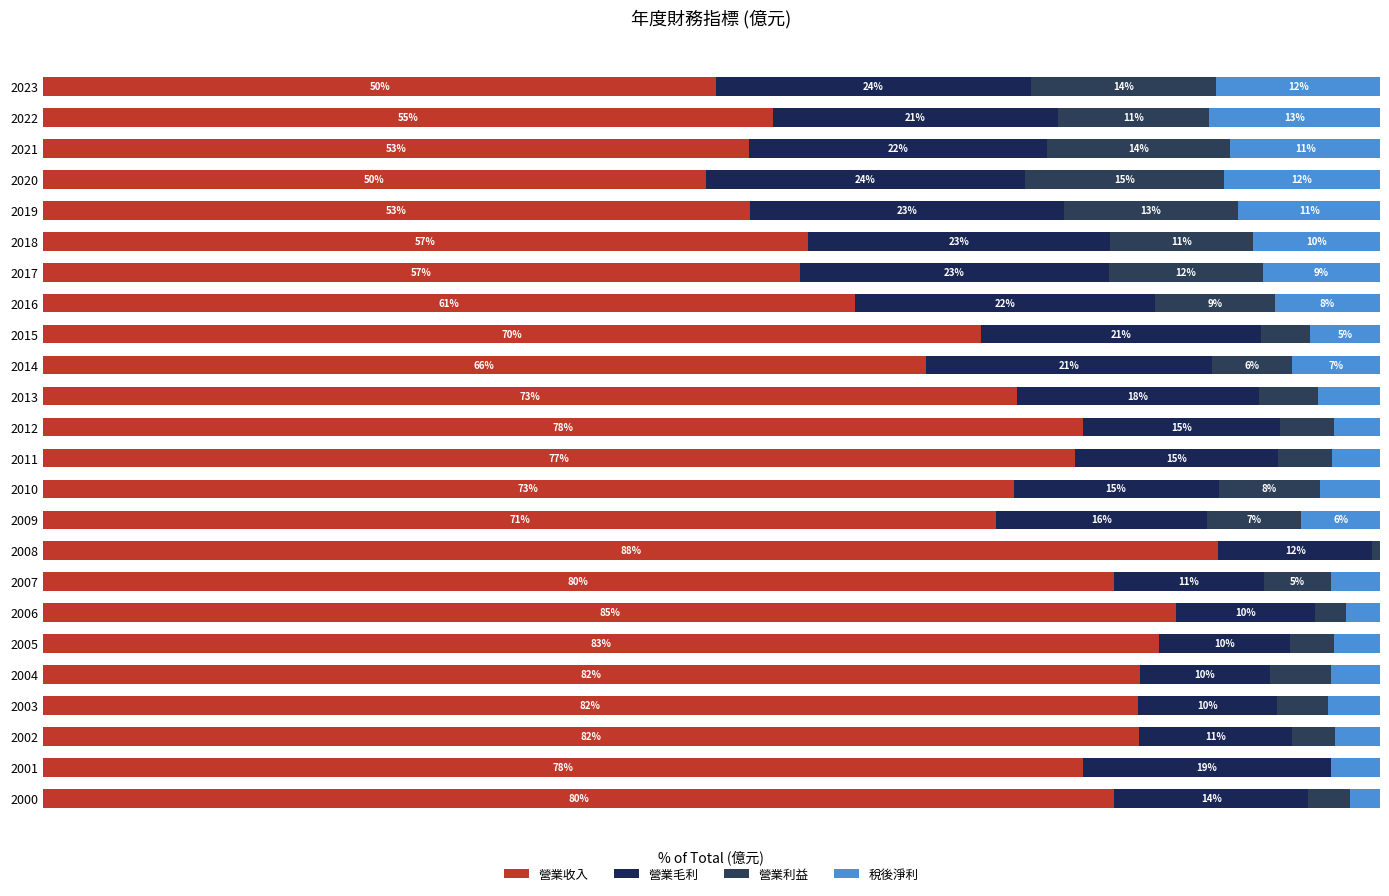

How many series are shown in this chart?

4